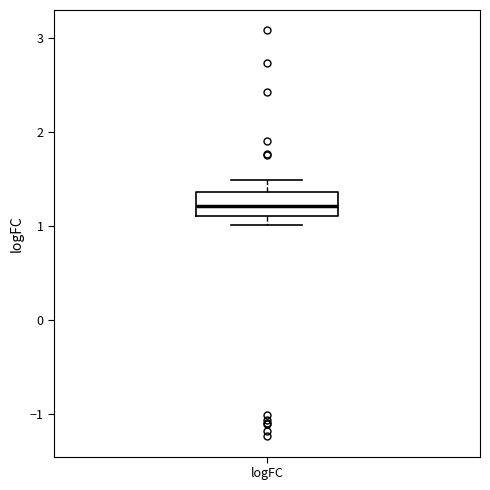

Where does the median line of the box for logFC sit on the y-axis? The values are not printed on the chart, so give them approximately, as read against the axis.

1.2